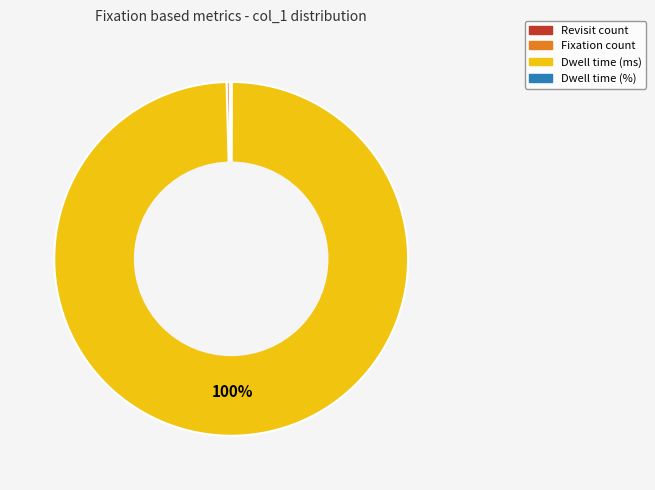

To the nearest percent, what is the average slice percentage?

25%